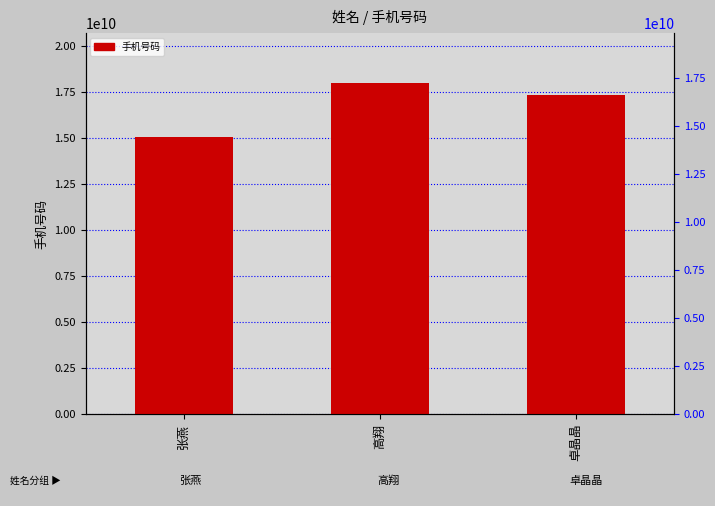

Between 张燕 and 卓晶晶, which is larger?

卓晶晶